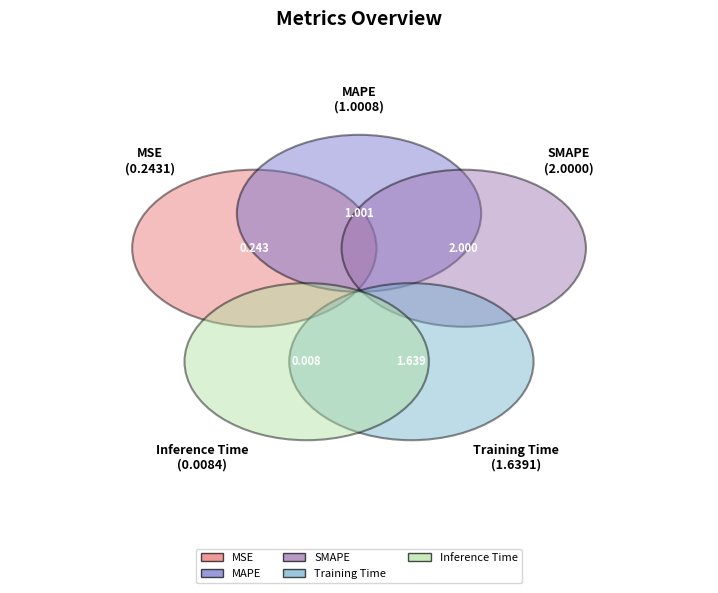

How much of the chart is everything except SMAPE?

59.1%